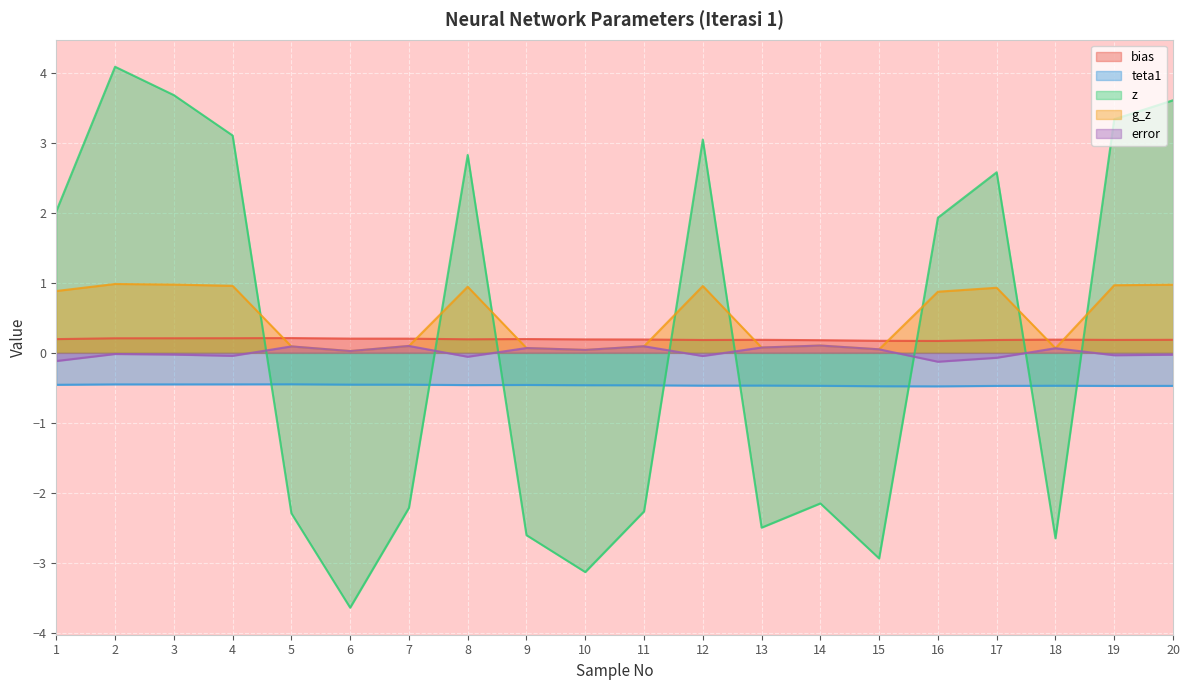

What is the difference between the maximum and minimum values in the g_z series?

1.0